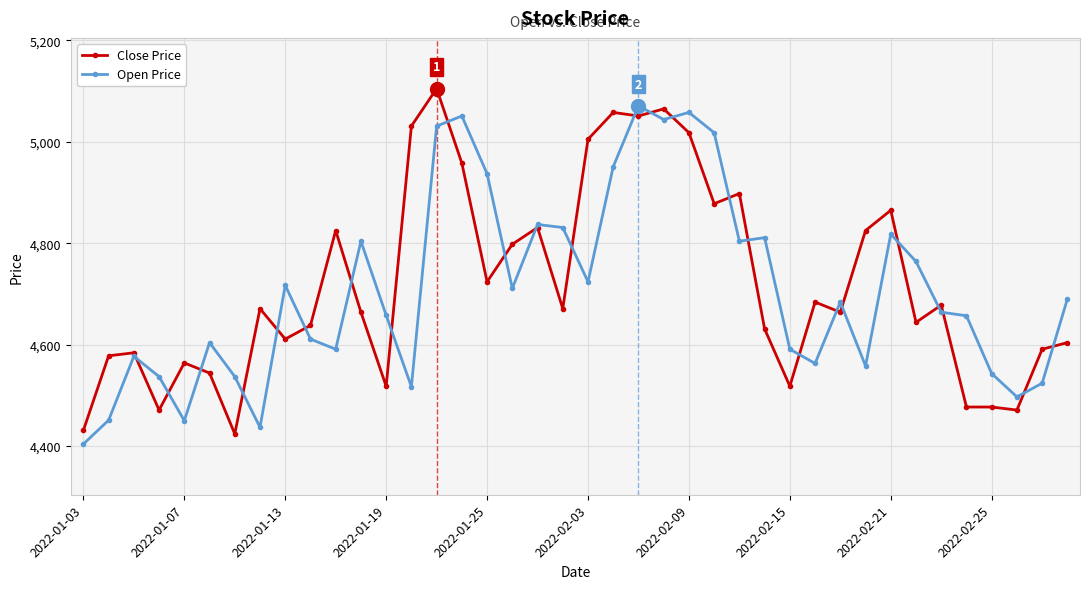

True or false: Open Price has more than 1 points higher than both neighbors.

True